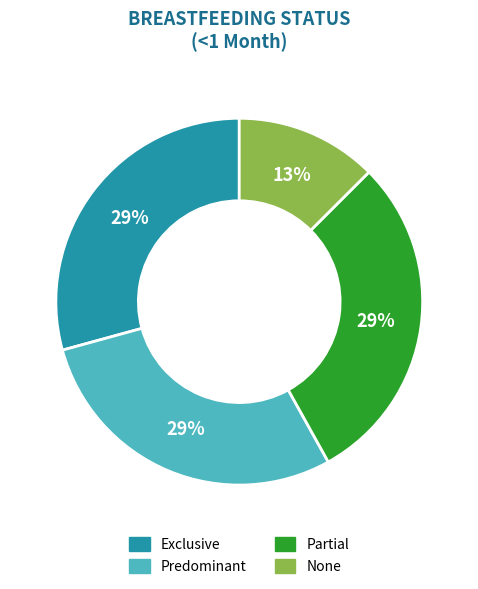

To the nearest percent, what percentage of the pie is Exclusive?

29%